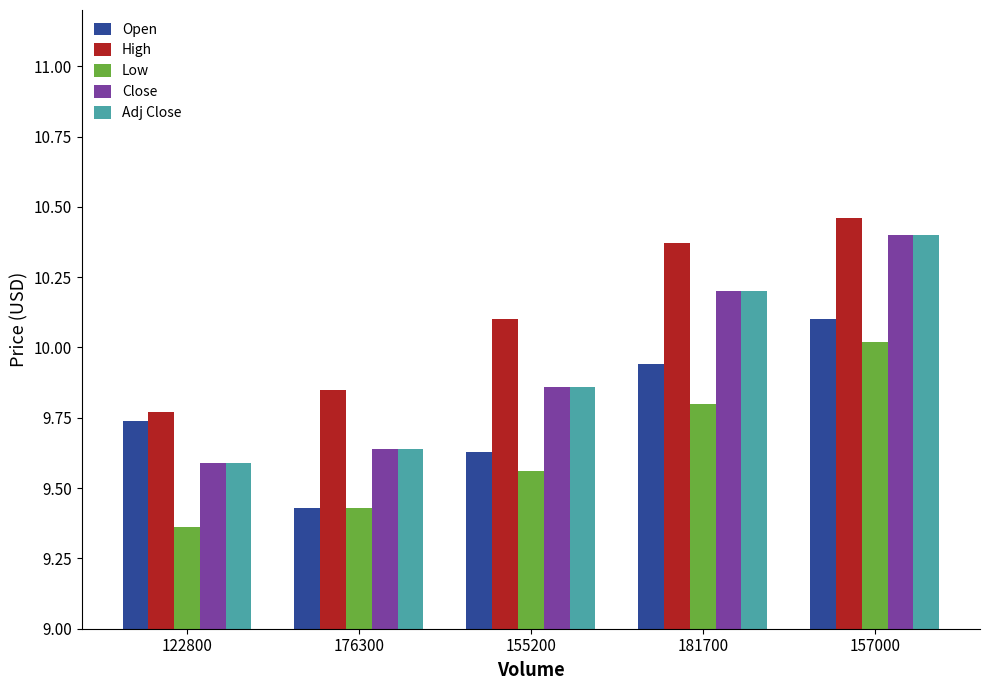

At which label is Close closest to 9?

122800